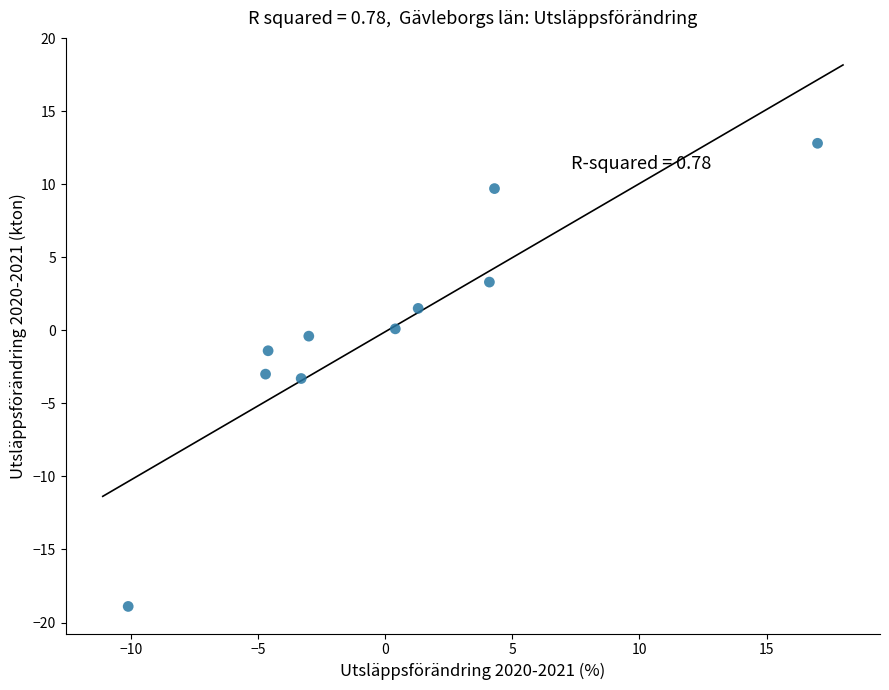

What is the range of Y values (max minus min)?

31.7